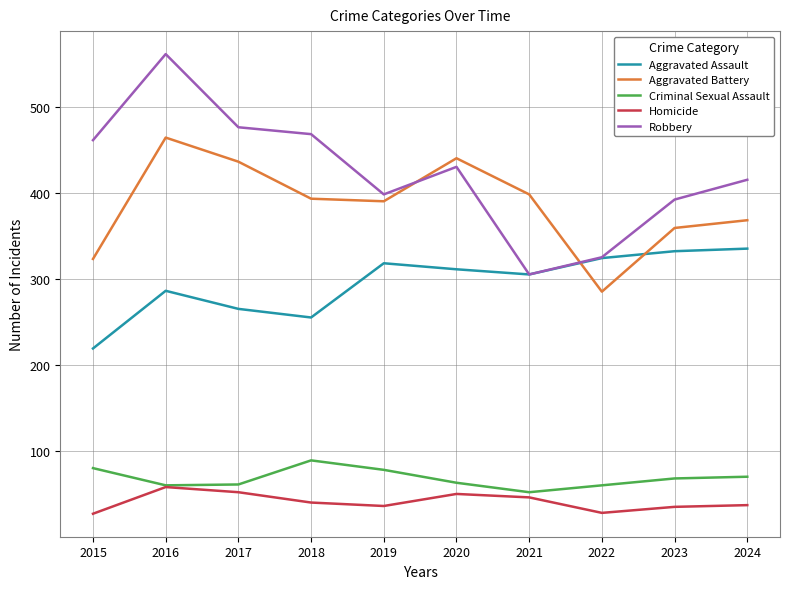

What are all the series names shown in the legend?

Aggravated Assault, Aggravated Battery, Criminal Sexual Assault, Homicide, Robbery